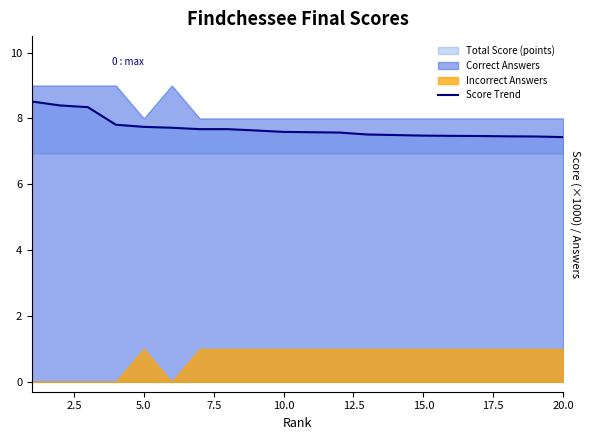

True or false: the data shows 11.3 at 17.5.

False